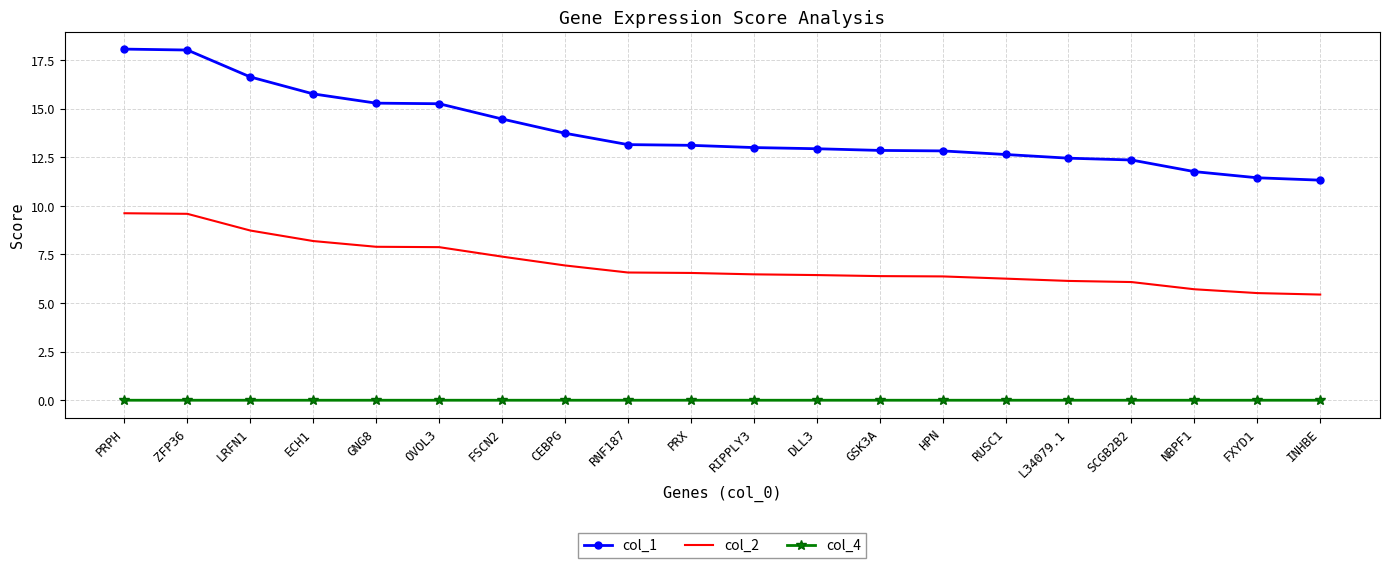

What is the sum of the col_2 values at PRPH and NBPF1?

15.3